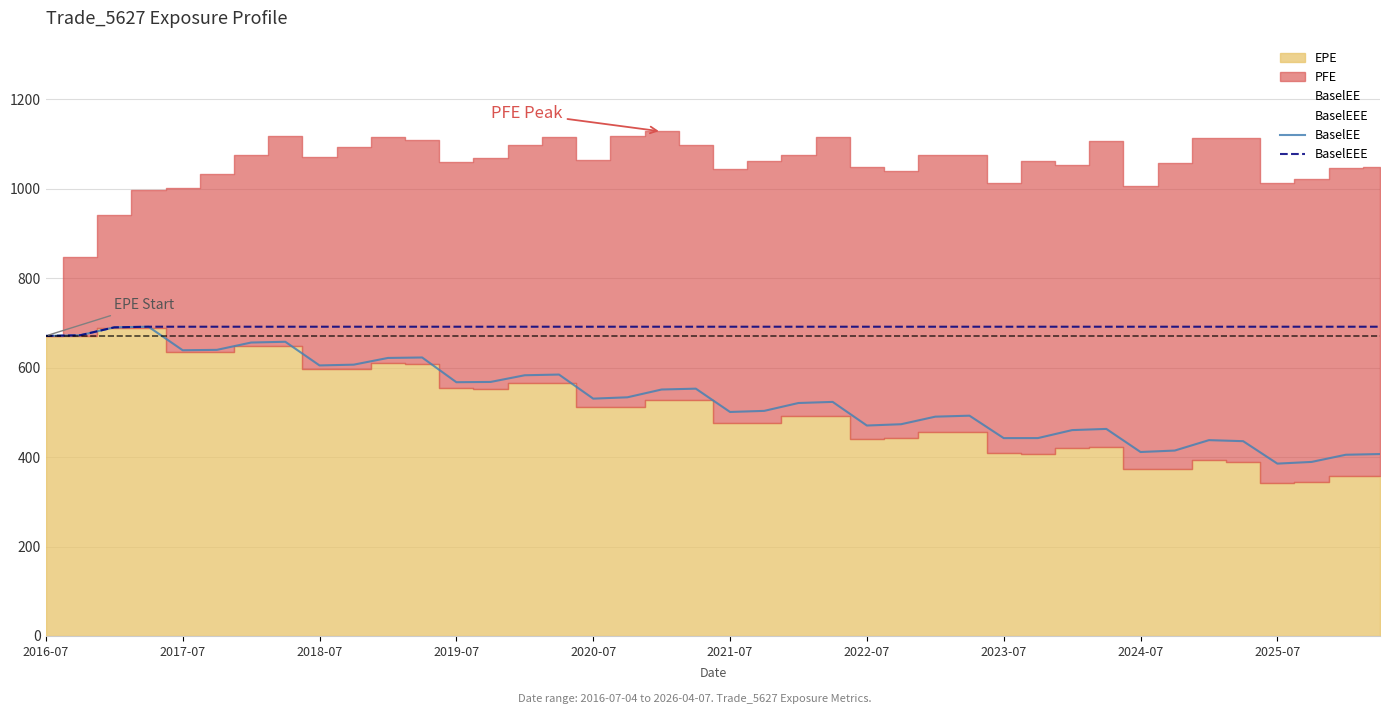

True or false: BaselEEE and BaselEE intersect in this chart.

False